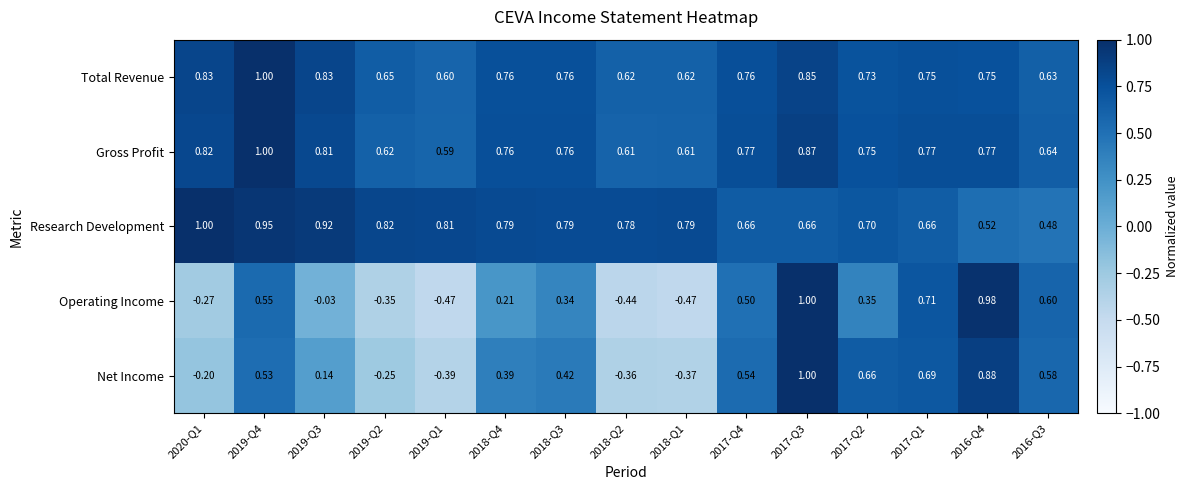

Which series has the largest total across all categories?

Research Development